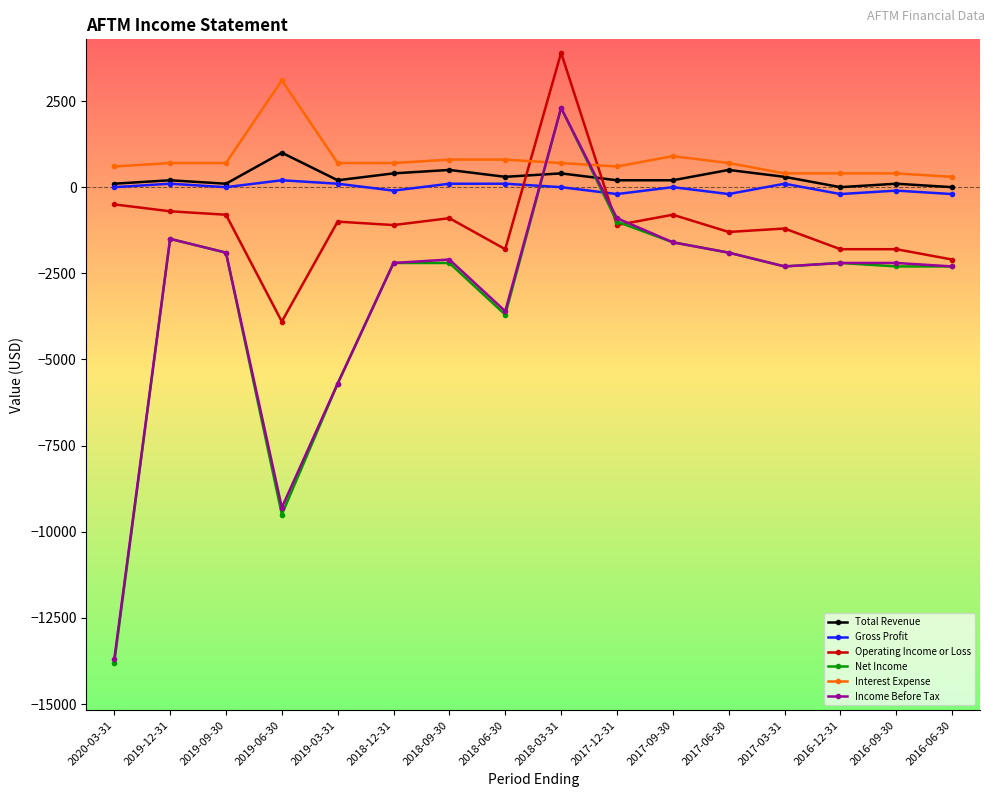

Reading right to left, list all the values displayed in this chart.

Total Revenue: 2016-06-30=0	2016-09-30=100	2016-12-31=0	2017-03-31=300	2017-06-30=500	2017-09-30=200	2017-12-31=200	2018-03-31=400	2018-06-30=300	2018-09-30=500	2018-12-31=400	2019-03-31=200	2019-06-30=1000	2019-09-30=100	2019-12-31=200	2020-03-31=100
Gross Profit: 2016-06-30=-200	2016-09-30=-100	2016-12-31=-200	2017-03-31=100	2017-06-30=-200	2017-09-30=0	2017-12-31=-200	2018-03-31=0	2018-06-30=100	2018-09-30=100	2018-12-31=-100	2019-03-31=100	2019-06-30=200	2019-09-30=0	2019-12-31=100	2020-03-31=0
Operating Income or Loss: 2016-06-30=-2100	2016-09-30=-1800	2016-12-31=-1800	2017-03-31=-1200	2017-06-30=-1300	2017-09-30=-800	2017-12-31=-1100	2018-03-31=3900	2018-06-30=-1800	2018-09-30=-900	2018-12-31=-1100	2019-03-31=-1000	2019-06-30=-3900	2019-09-30=-800	2019-12-31=-700	2020-03-31=-500
Net Income: 2016-06-30=-2300	2016-09-30=-2300	2016-12-31=-2200	2017-03-31=-2300	2017-06-30=-1900	2017-09-30=-1600	2017-12-31=-1000	2018-03-31=2300	2018-06-30=-3700	2018-09-30=-2200	2018-12-31=-2200	2019-03-31=-5700	2019-06-30=-9500	2019-09-30=-1900	2019-12-31=-1500	2020-03-31=-13800
Interest Expense: 2016-06-30=300	2016-09-30=400	2016-12-31=400	2017-03-31=400	2017-06-30=700	2017-09-30=900	2017-12-31=600	2018-03-31=700	2018-06-30=800	2018-09-30=800	2018-12-31=700	2019-03-31=700	2019-06-30=3100	2019-09-30=700	2019-12-31=700	2020-03-31=600
Income Before Tax: 2016-06-30=-2300	2016-09-30=-2200	2016-12-31=-2200	2017-03-31=-2300	2017-06-30=-1900	2017-09-30=-1600	2017-12-31=-900	2018-03-31=2300	2018-06-30=-3600	2018-09-30=-2100	2018-12-31=-2200	2019-03-31=-5700	2019-06-30=-9300	2019-09-30=-1900	2019-12-31=-1500	2020-03-31=-13700